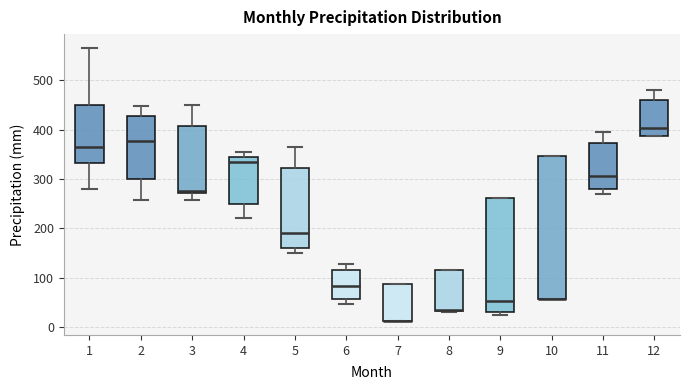

Reading left to right, read every box against the y-axis: the position of its median line, the range the box covers, and the ends of its whiskers. The values are not printed on the chart, so give them approximately, as read against the axis.

1: median 360, box 330 to 450, whiskers 280 to 570
2: median 380, box 300 to 430, whiskers 260 to 450
3: median 280, box 270 to 410, whiskers 260 to 450
4: median 330, box 250 to 340, whiskers 220 to 350
5: median 190, box 160 to 320, whiskers 150 to 370
6: median 80, box 60 to 120, whiskers 50 to 130
7: median 10 (drawn on the box's lower edge), box 10 to 90, whiskers 10 to 90
8: median 40, box 30 to 120, whiskers 30 to 120
9: median 50, box 30 to 260, whiskers 20 to 260
10: median 60 (drawn on the box's lower edge), box 60 to 350, whiskers 60 to 350
11: median 310, box 280 to 370, whiskers 270 to 390
12: median 400, box 390 to 460, whiskers 390 to 480